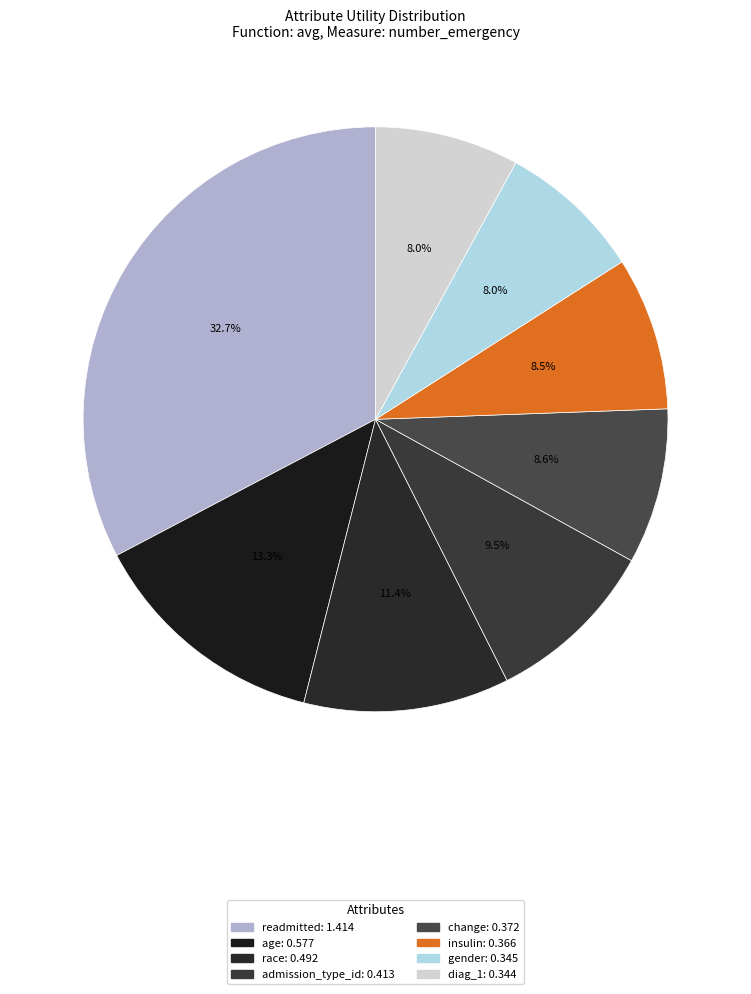

What percentage is the age slice, to the nearest percent?

13%